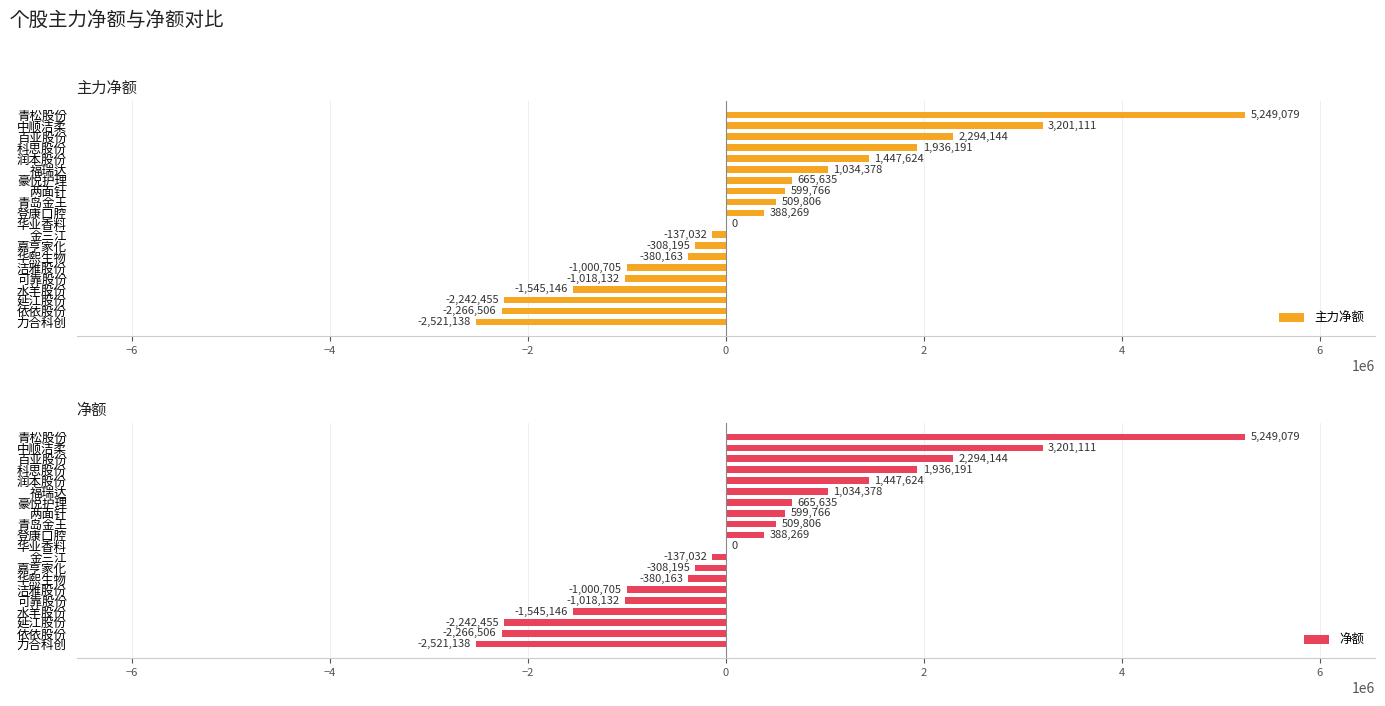

What is the sum of the 主力净额 values at 嘉亨家化 and 润本股份?

1139429